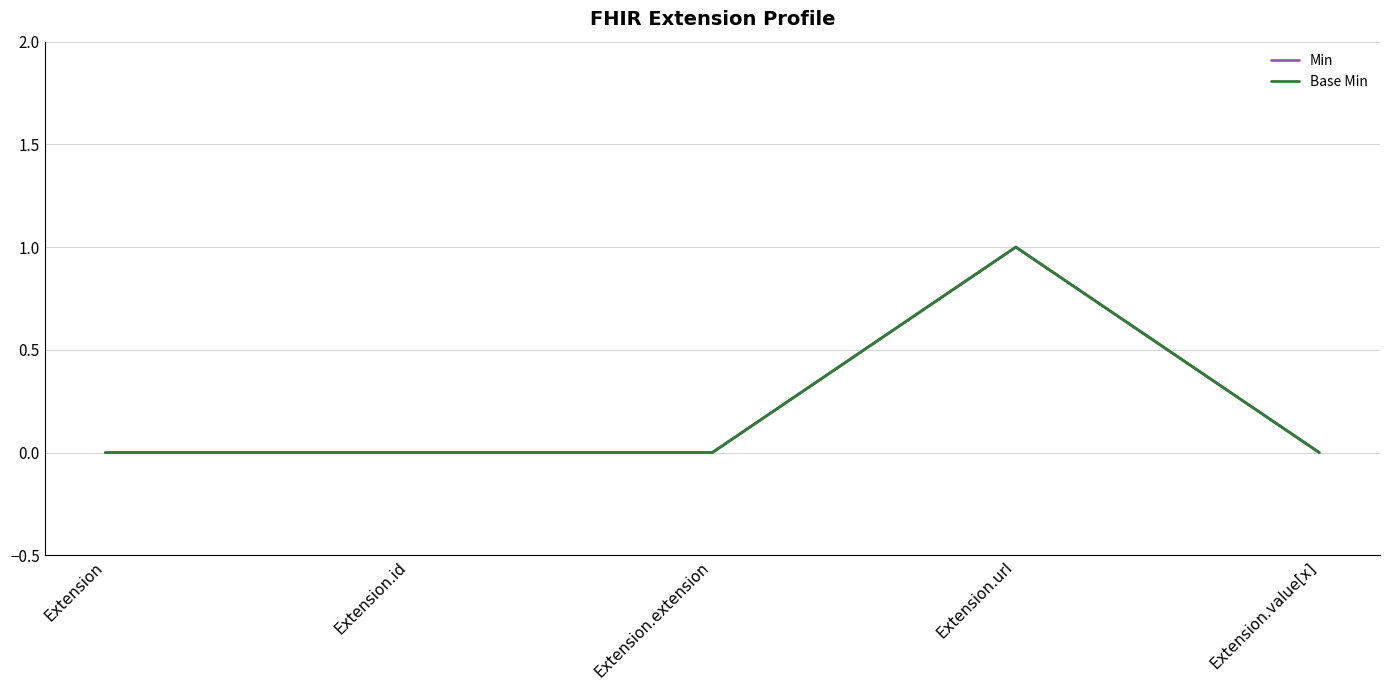

Reading right to left, what are all the values shown in this chart?

Min: Extension.value[x]=0	Extension.url=1	Extension.extension=0	Extension.id=0	Extension=0
Base Min: Extension.value[x]=0	Extension.url=1	Extension.extension=0	Extension.id=0	Extension=0